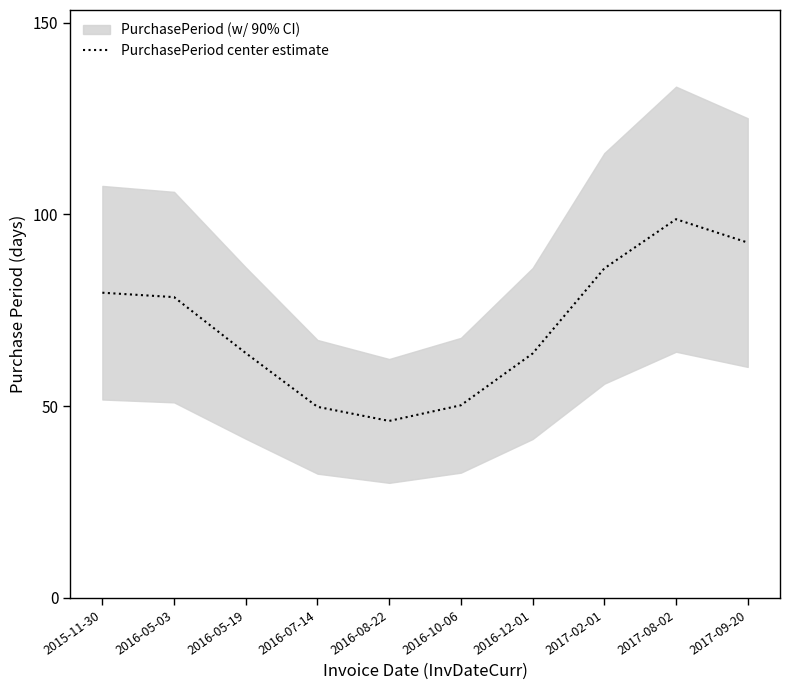

The chart shows a value of 46.1 at 2016-08-22. True or false?

True